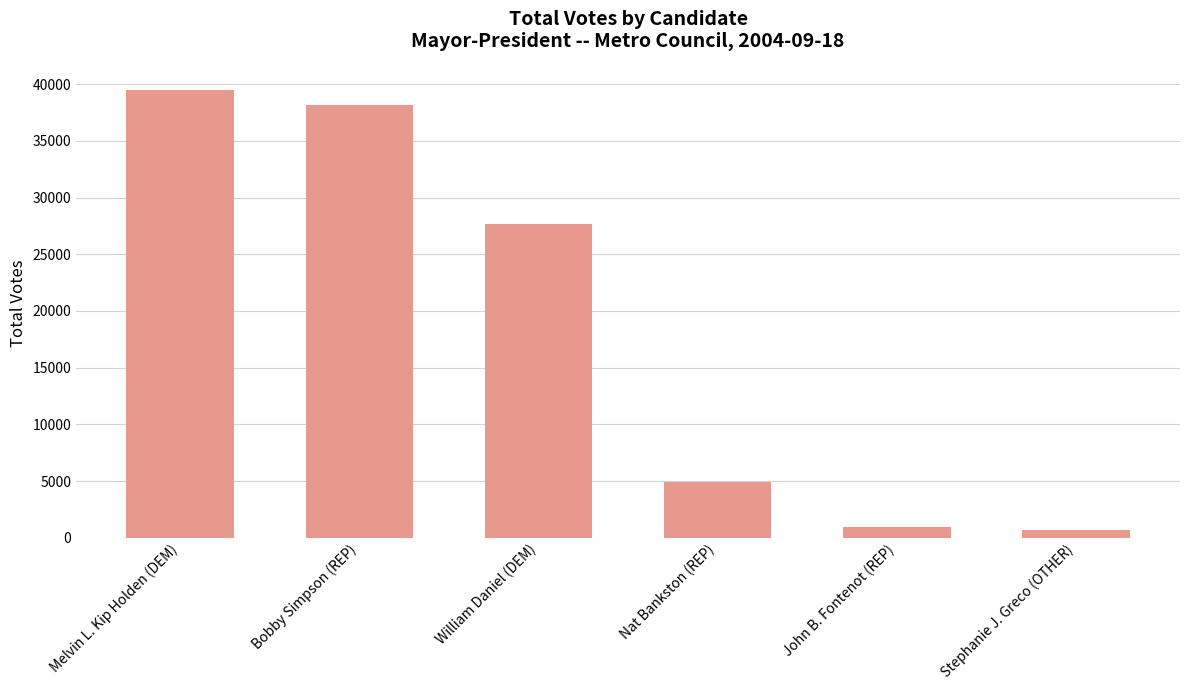

Where is the data nearest to the value 20086?

William Daniel (DEM)